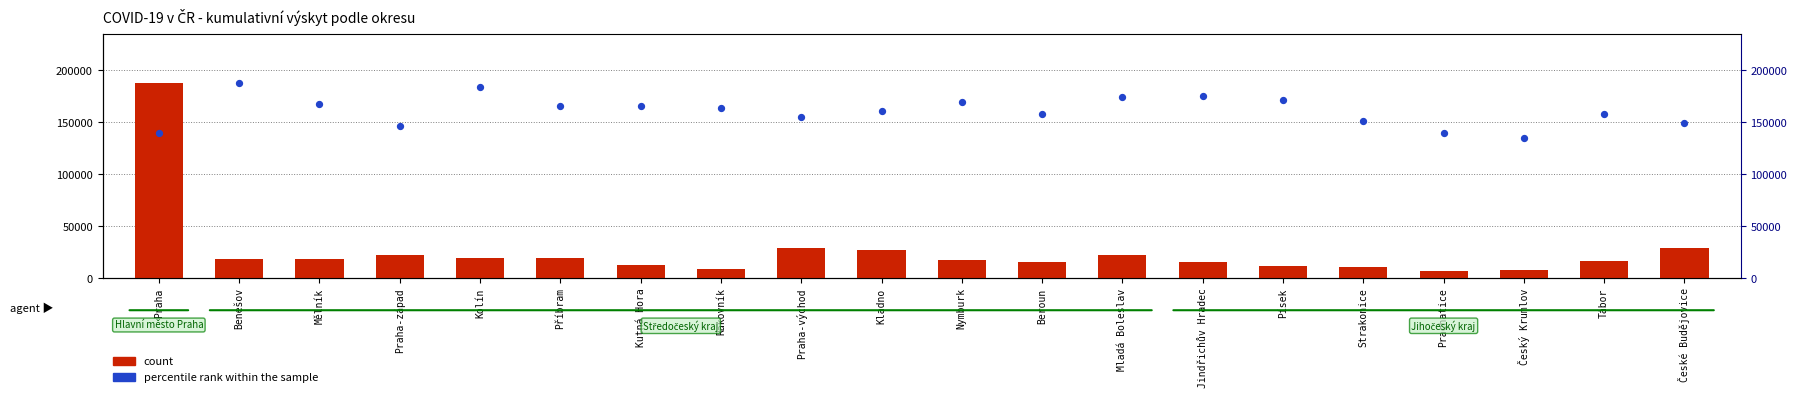

Is the value of count at Kutná Hora greater than the value of percentile rank within the sample at Praha-západ?

No